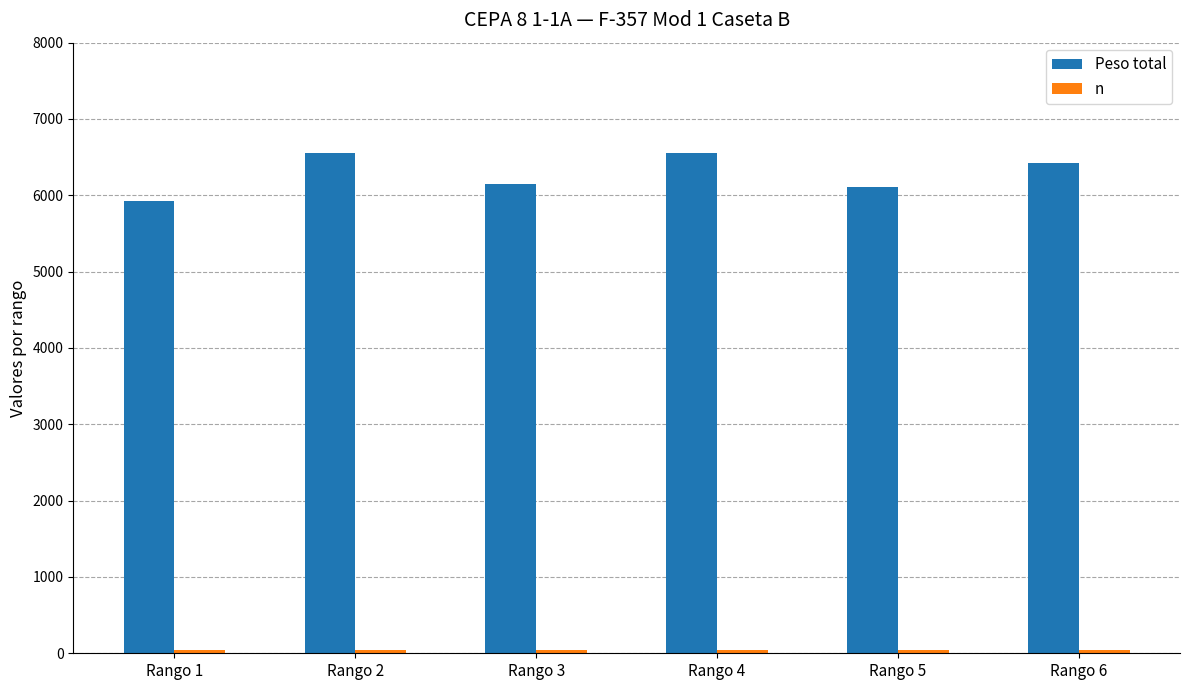

Which series has the largest total across all categories?

Peso total